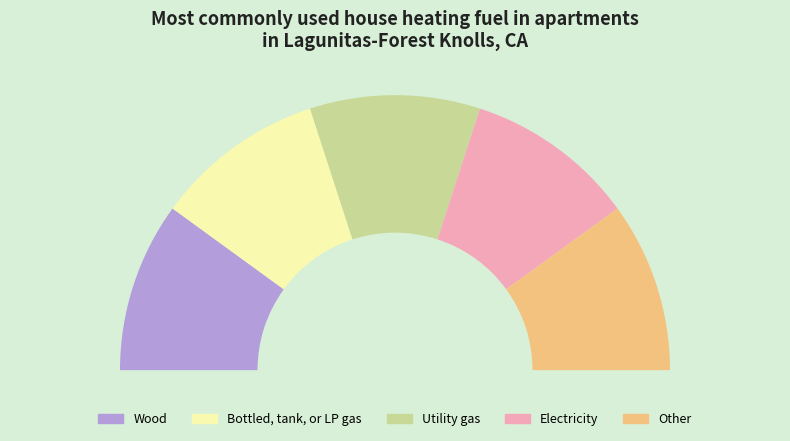

Does 9 represent more than half of the total?

No